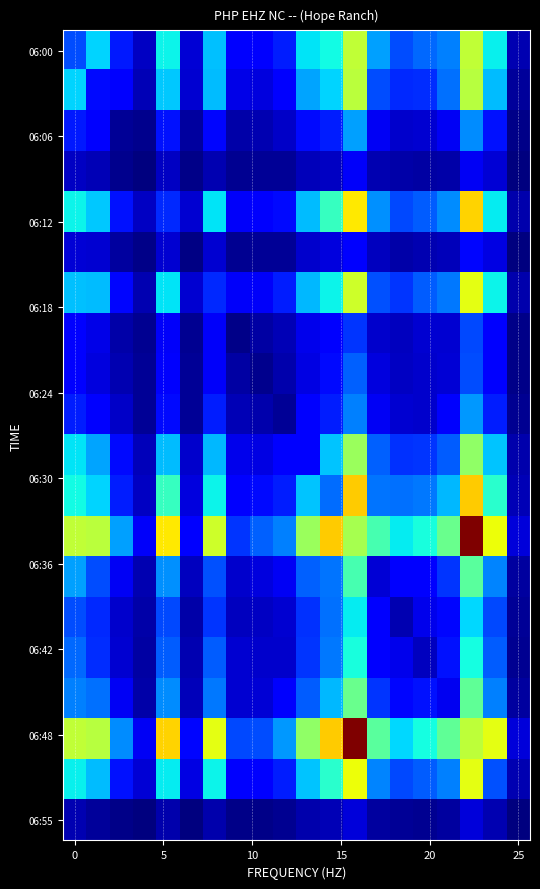

At how many categories does at least one series exceed 302?

16